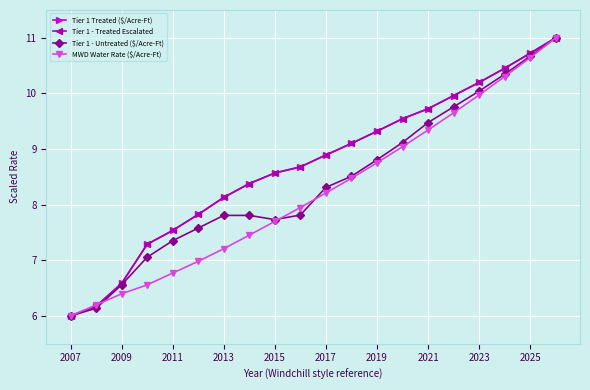

Which series has the largest total across all categories?

Tier 1 Treated ($/Acre-Ft)